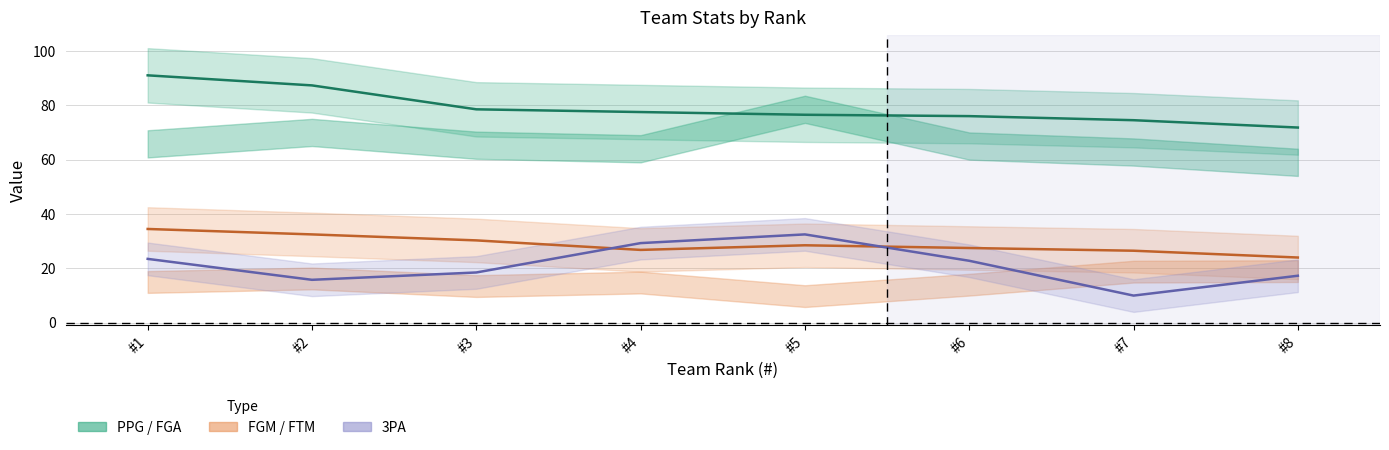

Rank the series at #2 from highest to lowest value.

PPG, FGM, 3PA